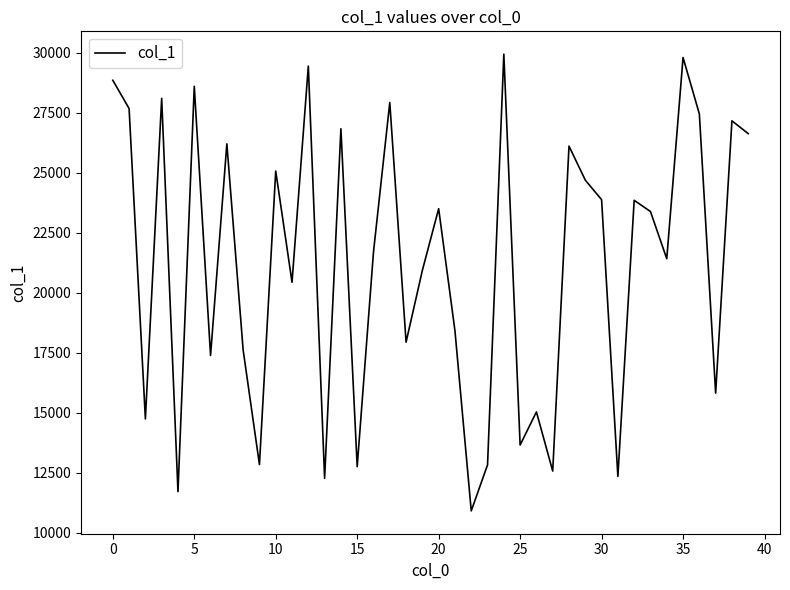

What is the smallest value displayed?

10912